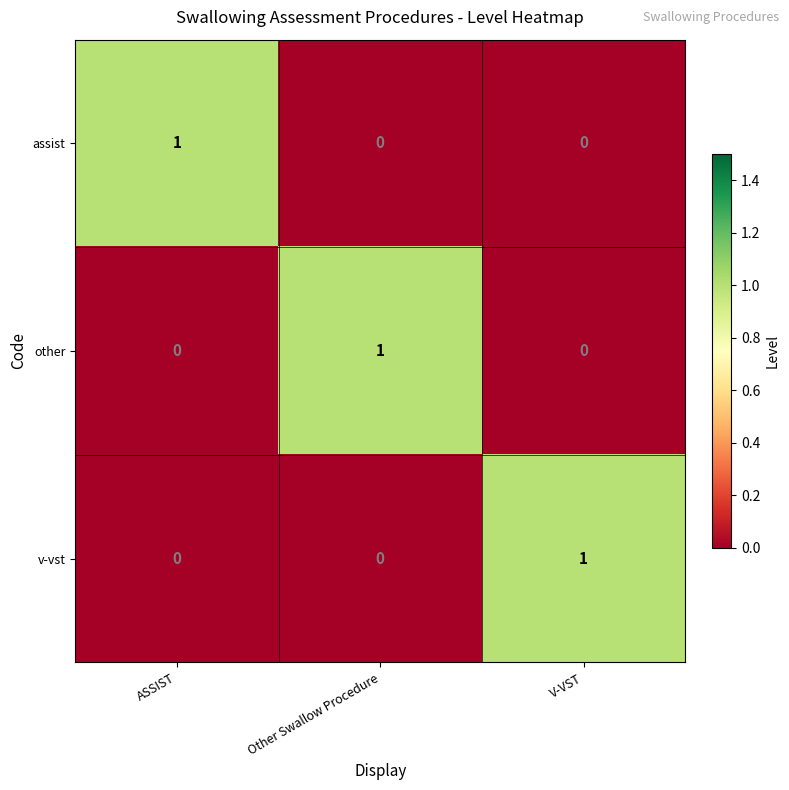

Reading left to right, what are all the values shown in this chart?

assist: ASSIST=1	Other Swallow Procedure=0	V-VST=0
other: ASSIST=0	Other Swallow Procedure=1	V-VST=0
v-vst: ASSIST=0	Other Swallow Procedure=0	V-VST=1